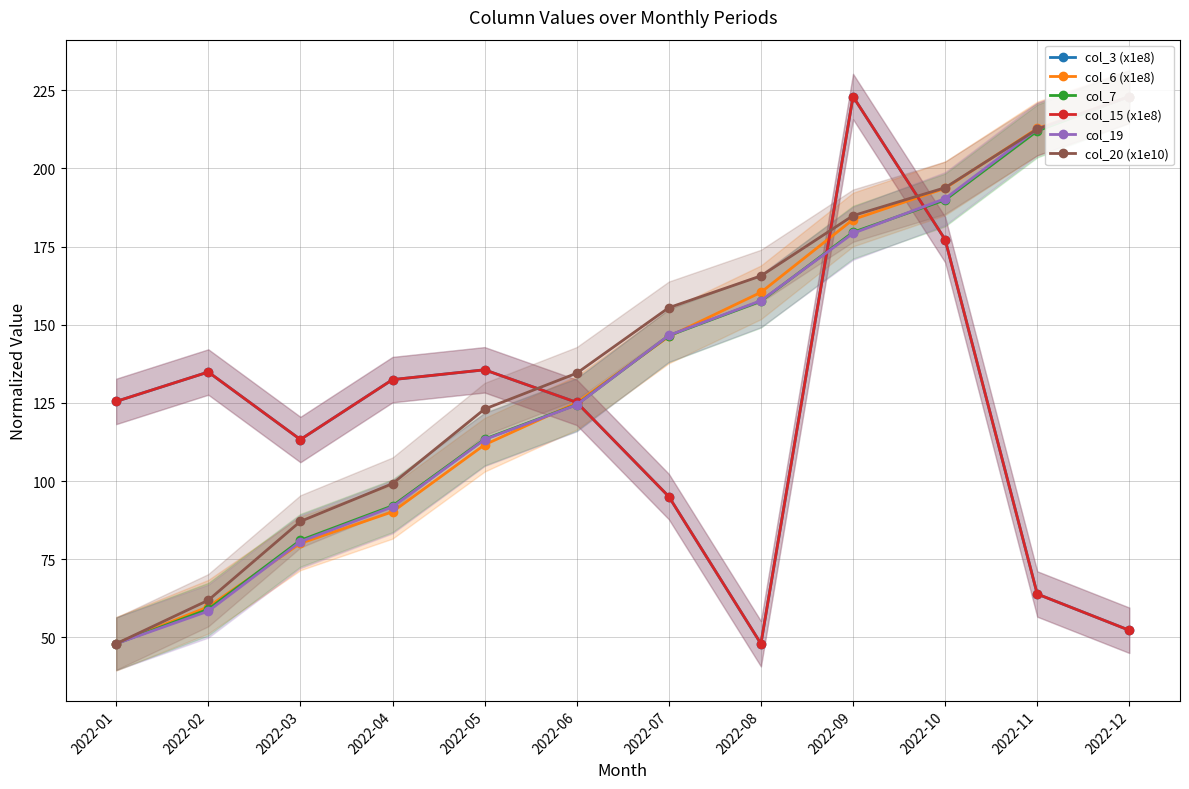

What is the total value across all series at 2022-08?

737.3